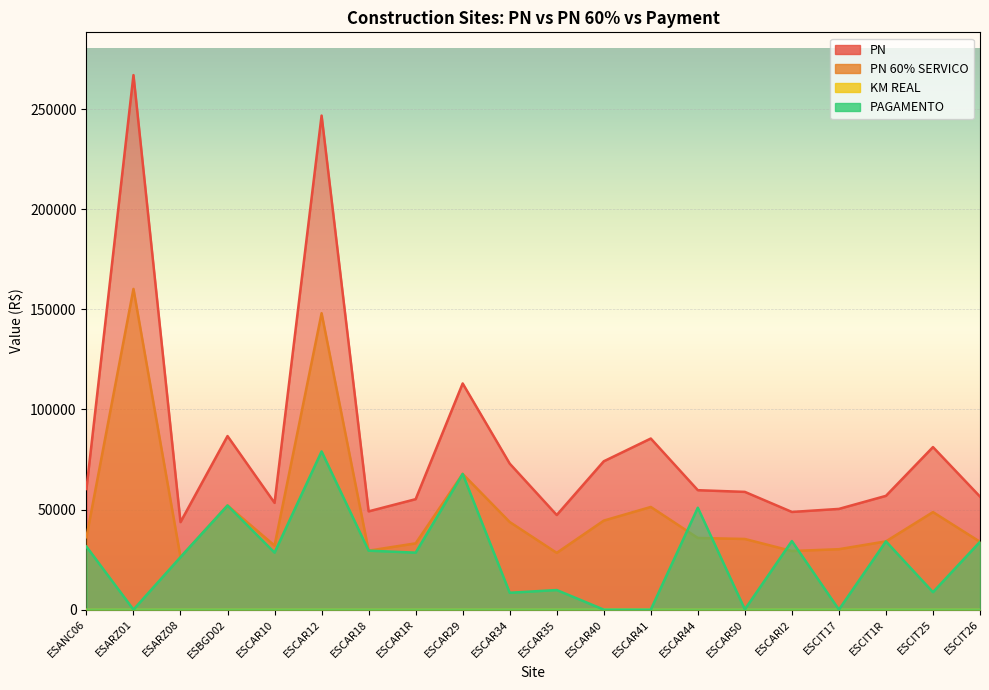

How many values in the PAGAMENTO series are below 28465?

10